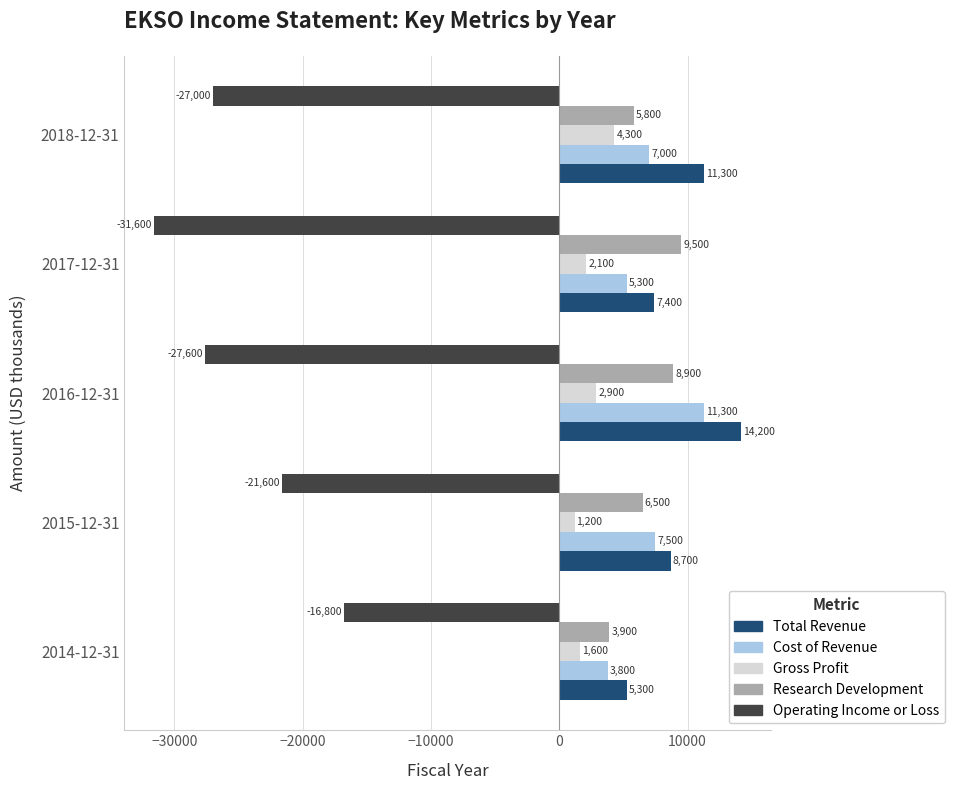

Rank the series by their maximum value, from highest to lowest.

Total Revenue, Cost of Revenue, Research Development, Gross Profit, Operating Income or Loss